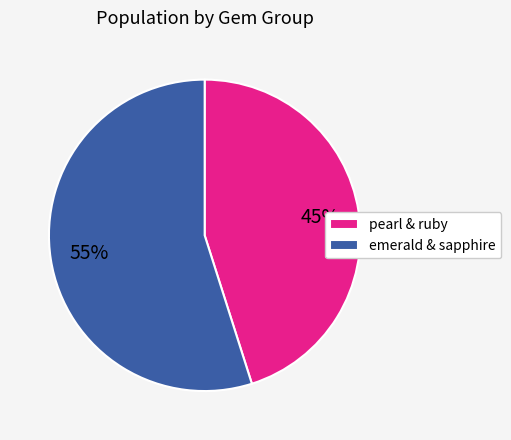

To the nearest percent, what is the average slice percentage?

50%